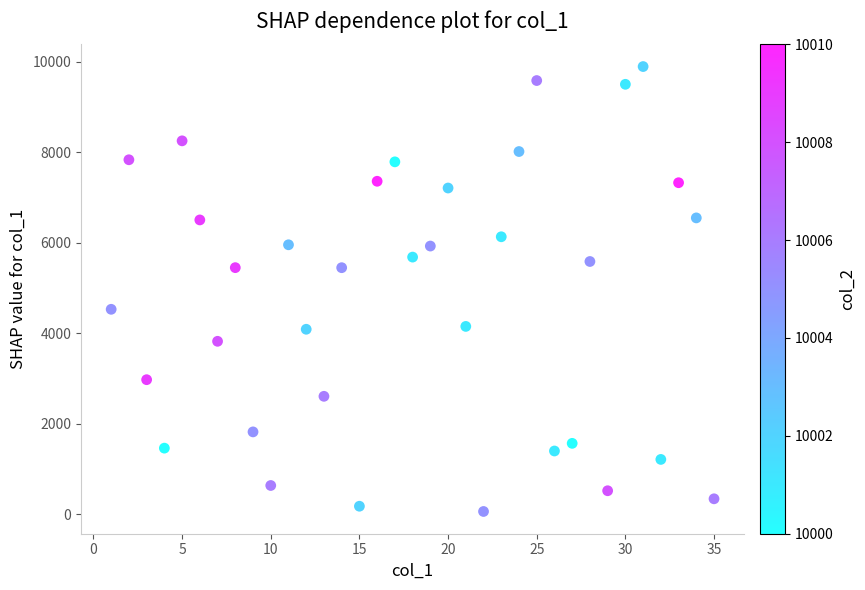

What is the range of X values (max minus min)?

34